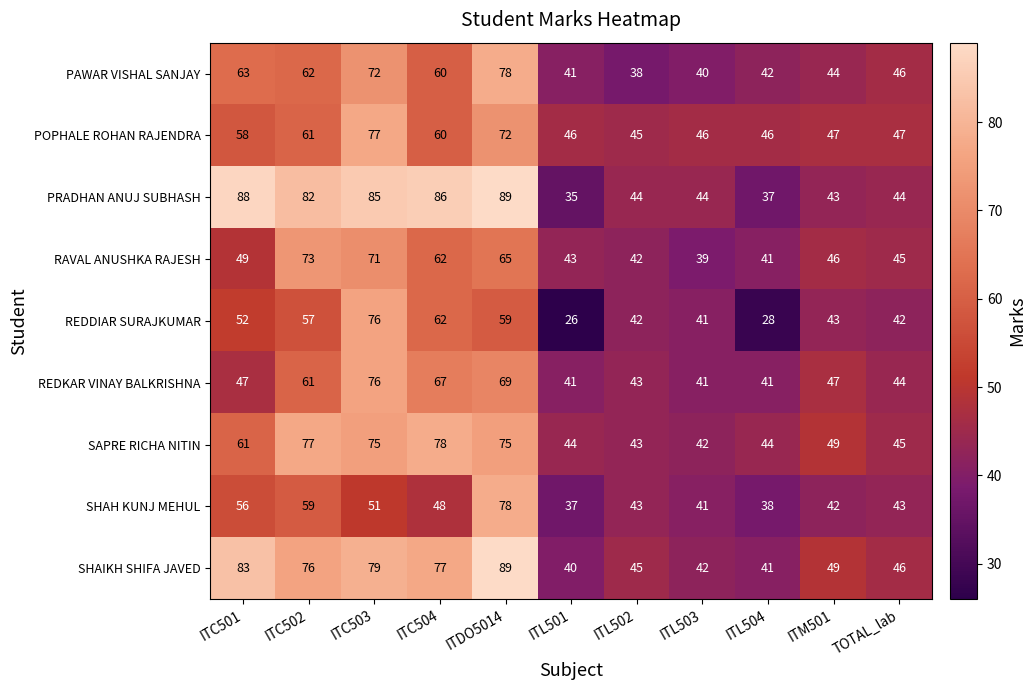

What is the spread (max minus min) of values at ITC501?

41